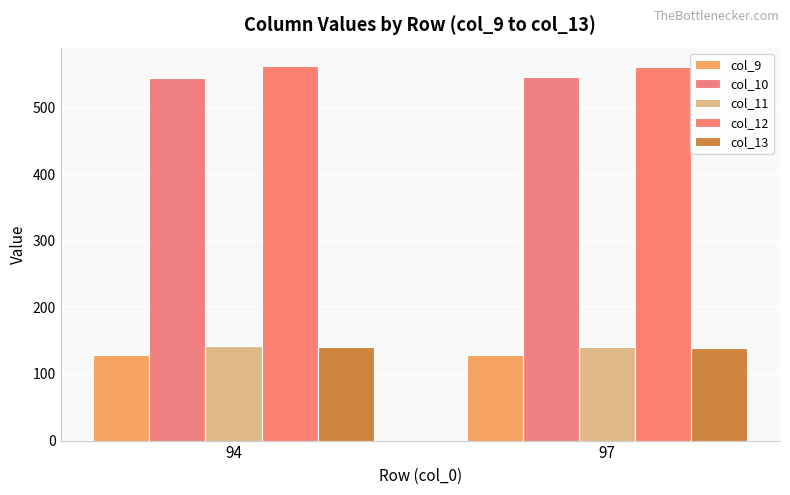

List the labels in order of col_10 value, smallest first.

94, 97